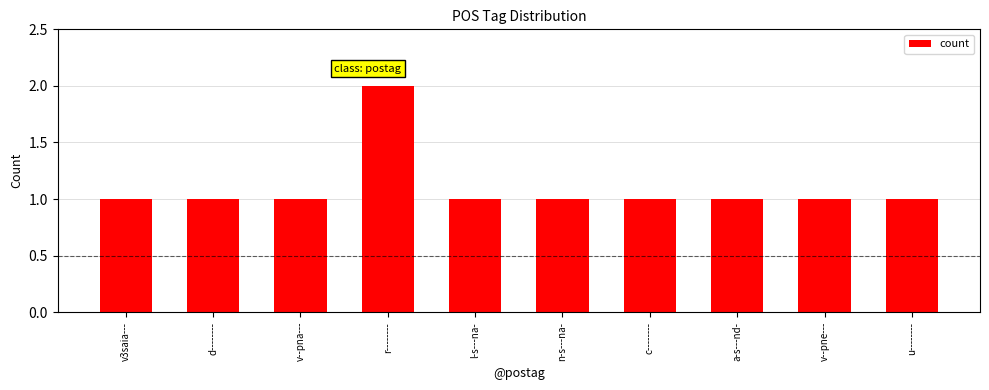

Does the chart contain any negative values?

No